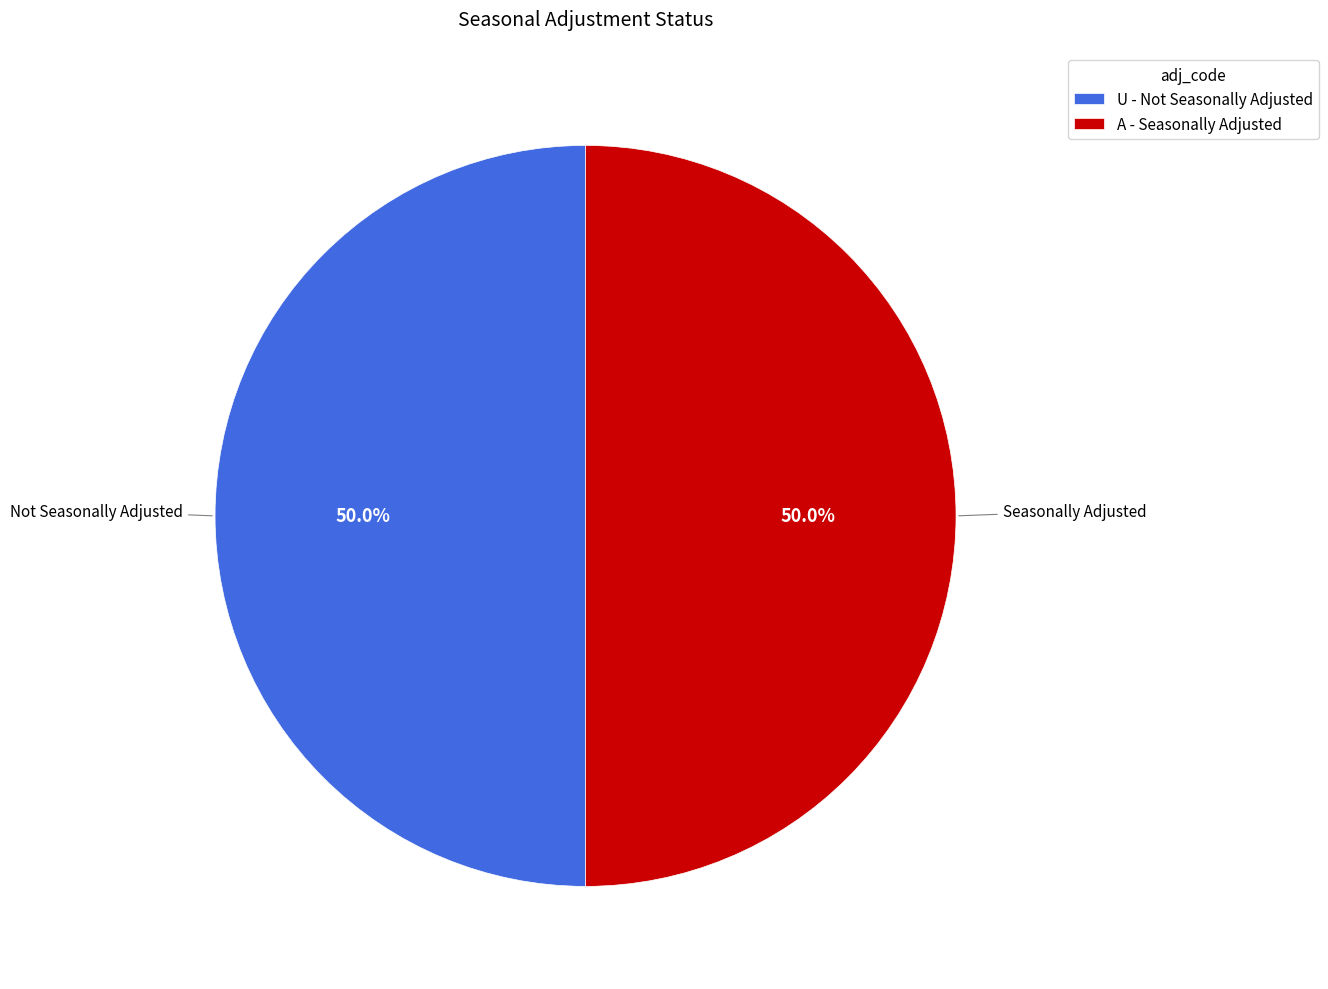

Is the sum of U - Not Seasonally Adjusted and A - Seasonally Adjusted greater than half?

Yes